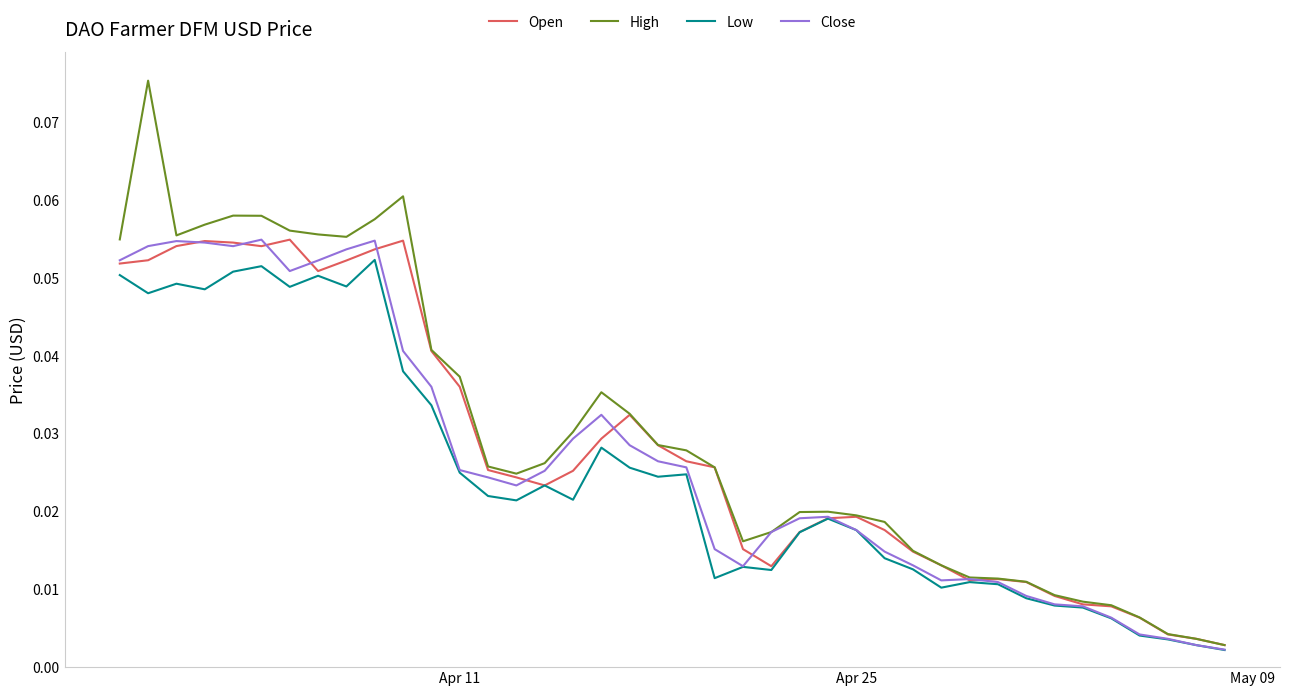

At how many categories does at least one series exceed 0?

40